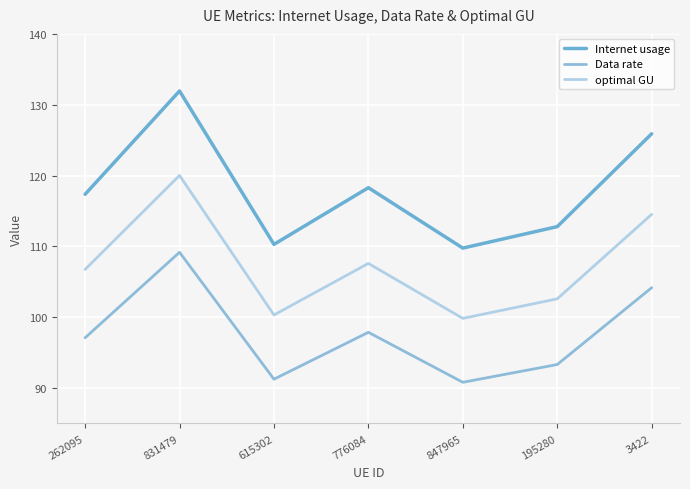

At how many categories does at least one series exceed 121?

2